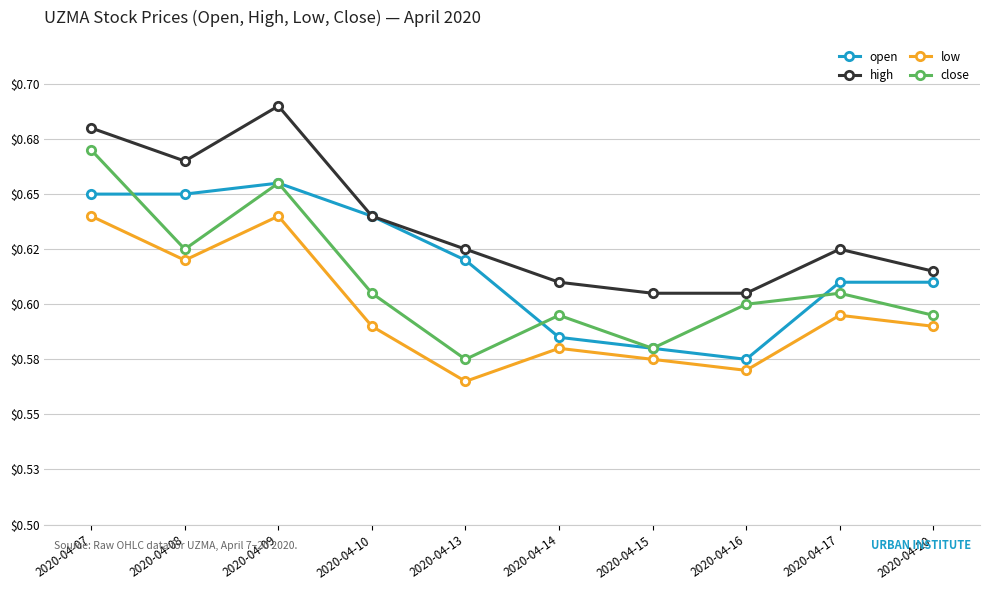

Where is the first local minimum for low?

2020-04-08